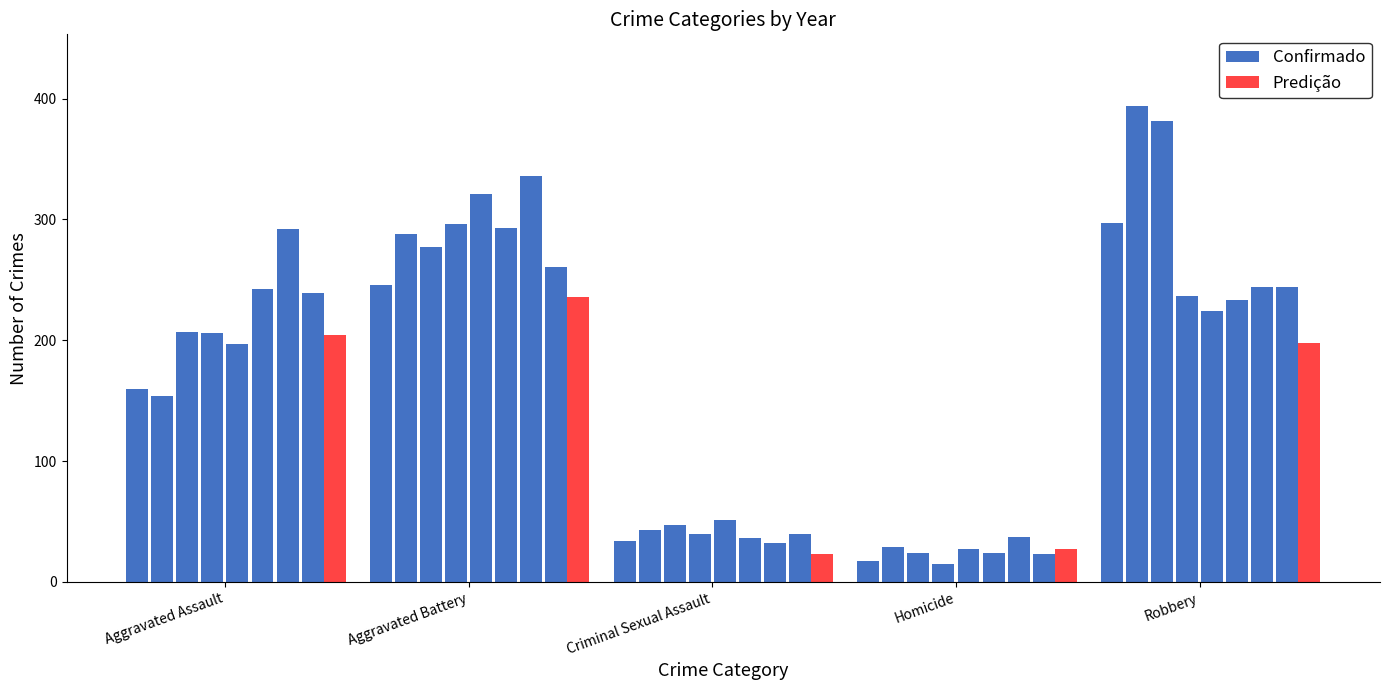

Between Aggravated Assault and Homicide, which is larger?

Aggravated Assault